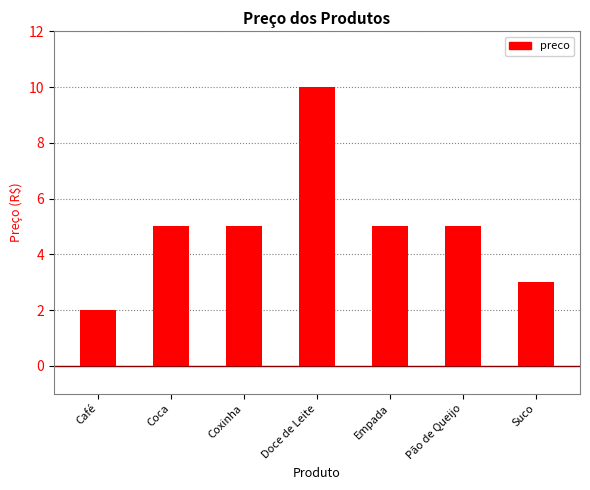

What is the label of the 5th bar from the right?

Coxinha